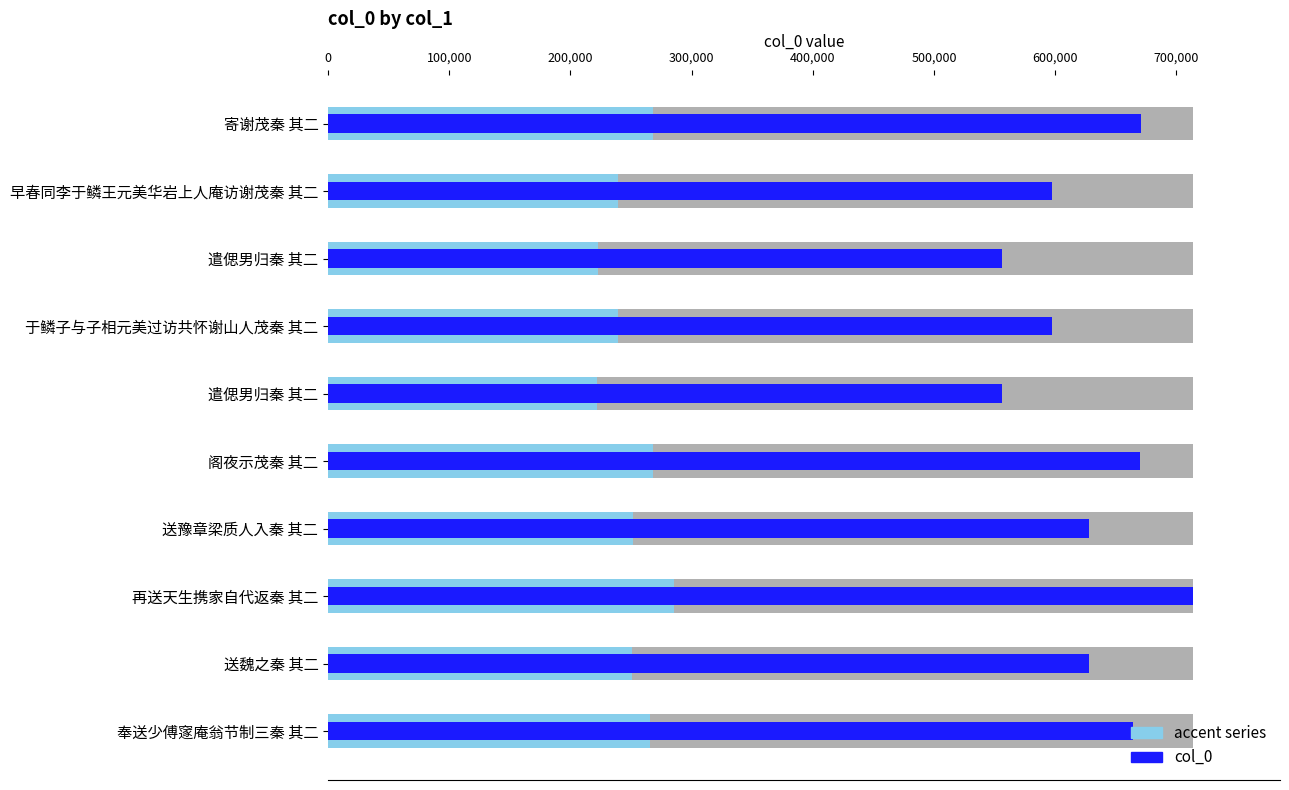

The accent series series shows 362256.7 at 遣偲男归秦 其二. True or false?

False